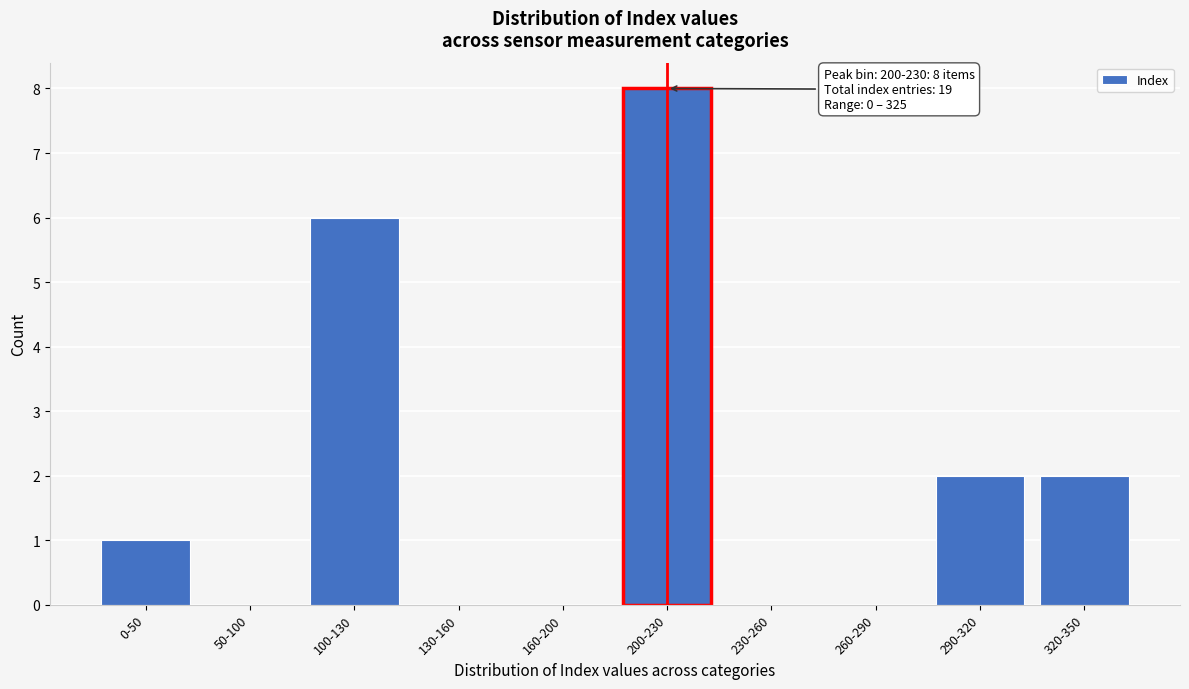

Reading right to left, transcribe all the data shown in this chart.

320-350=2	290-320=2	260-290=0	230-260=0	200-230=8	160-200=0	130-160=0	100-130=6	50-100=0	0-50=1